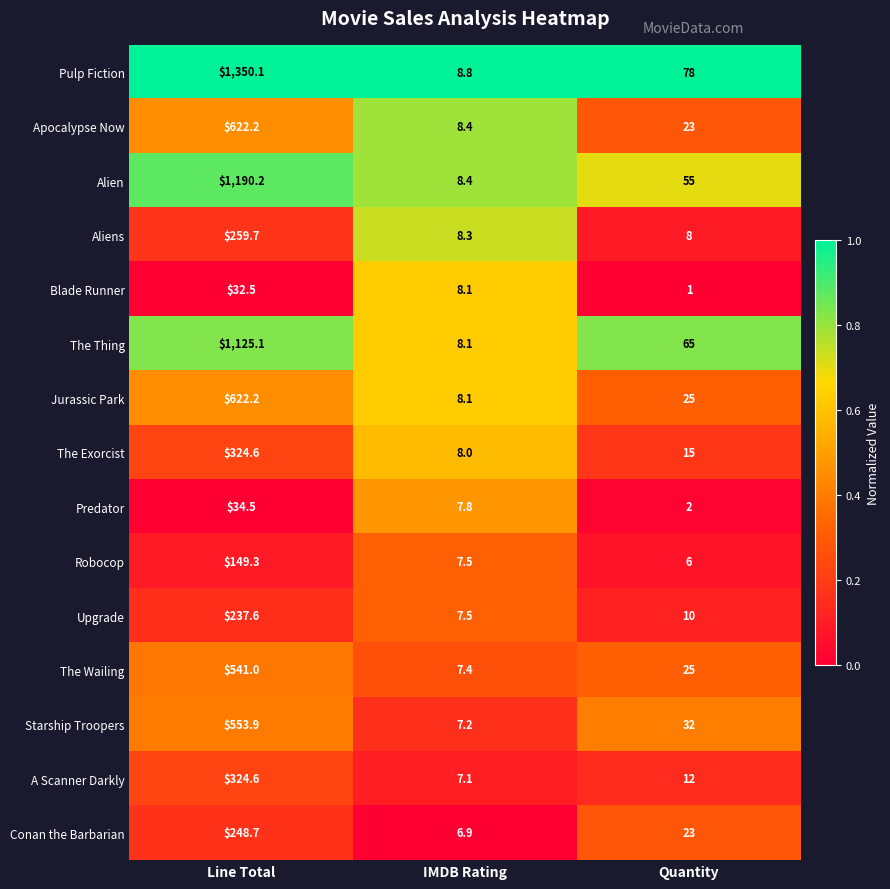

What is the spread (max minus min) of values at IMDB Rating?

1.9